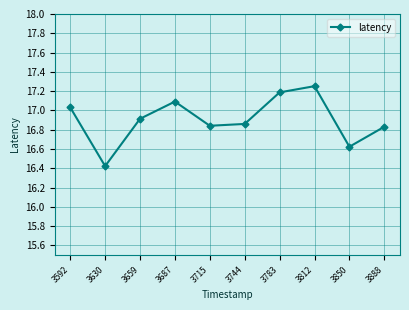

What is the change in value from 3687 to 3715?

-0.3